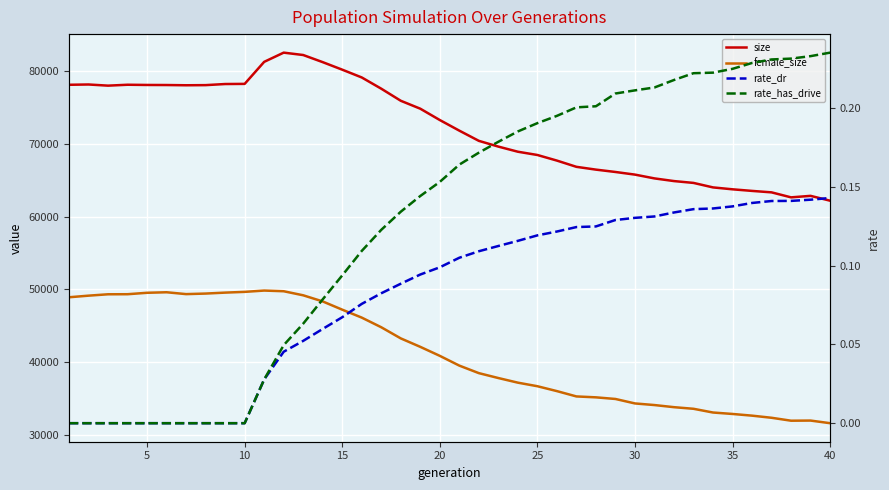

Reading left to right, list all the values displayed in this chart.

size: 78135.0	78174.0	78015.0	78140.0	78110.0	78100.0	78068.0	78086.0	78238.0	78258.0	81285.0	82552.0	82225.0	81245.0	80211.0	79141.0	77596.0	75937.0	74847.0	73289.0	71831.0	70429.0	69638.0	68934.0	68485.0	67716.0	66858.0	66474.0	66150.0	65788.0	65267.0	64900.0	64647.0	64030.0	63768.0	63549.0	63349.0	62662.0	62869.0	62201.0
female_size: 48932.0	49152.0	49341.0	49350.0	49547.0	49619.0	49364.0	49440.0	49570.0	49673.0	49852.0	49760.0	49201.0	48358.0	47227.0	46135.0	44809.0	43278.0	42116.0	40879.0	39538.0	38504.0	37830.0	37195.0	36705.0	36034.0	35302.0	35177.0	34953.0	34339.0	34117.0	33826.0	33604.0	33091.0	32893.0	32661.0	32369.0	31966.0	31985.0	31624.0
rate_dr: 0.0	0.0	0.0	0.0	0.0	0.0	0.0	0.0	0.0	0.0	0.0	0.0	0.1	0.1	0.1	0.1	0.1	0.1	0.1	0.1	0.1	0.1	0.1	0.1	0.1	0.1	0.1	0.1	0.1	0.1	0.1	0.1	0.1	0.1	0.1	0.1	0.1	0.1	0.1	0.1
rate_has_drive: 0.0	0.0	0.0	0.0	0.0	0.0	0.0	0.0	0.0	0.0	0.0	0.0	0.1	0.1	0.1	0.1	0.1	0.1	0.1	0.2	0.2	0.2	0.2	0.2	0.2	0.2	0.2	0.2	0.2	0.2	0.2	0.2	0.2	0.2	0.2	0.2	0.2	0.2	0.2	0.2